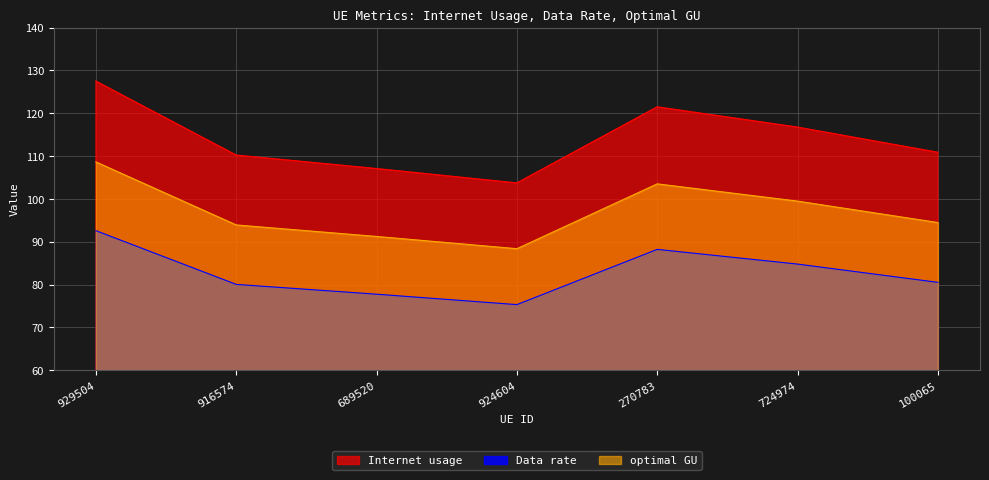

True or false: Data rate has more than 1 interior local peaks.

False